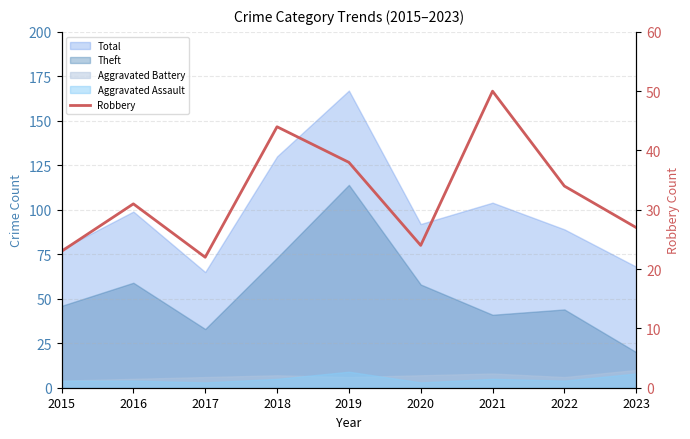

Rank the categories by value from lowest to highest.

2017, 2015, 2020, 2023, 2016, 2022, 2019, 2018, 2021